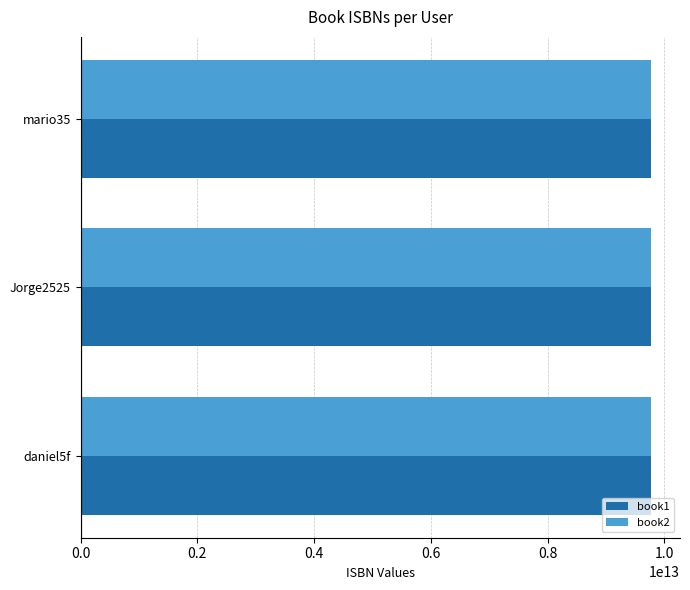

How many data points in book2 are less than 9781449365035?

1